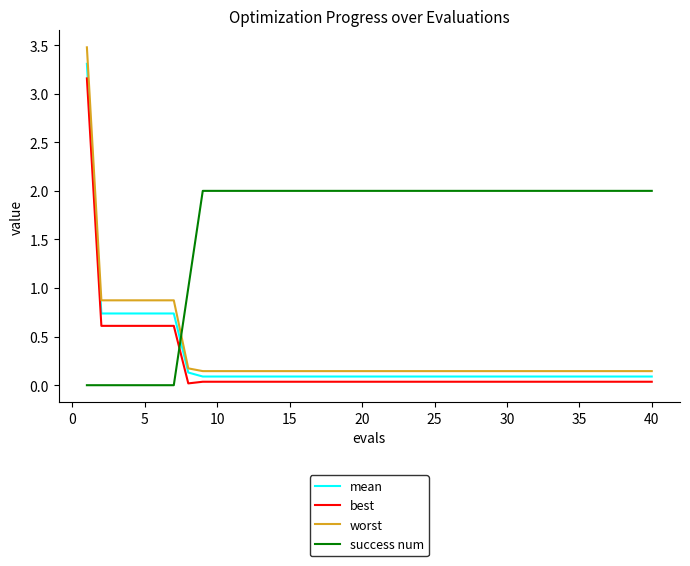

What is the difference between the maximum and minimum values in the success num series?

2.0